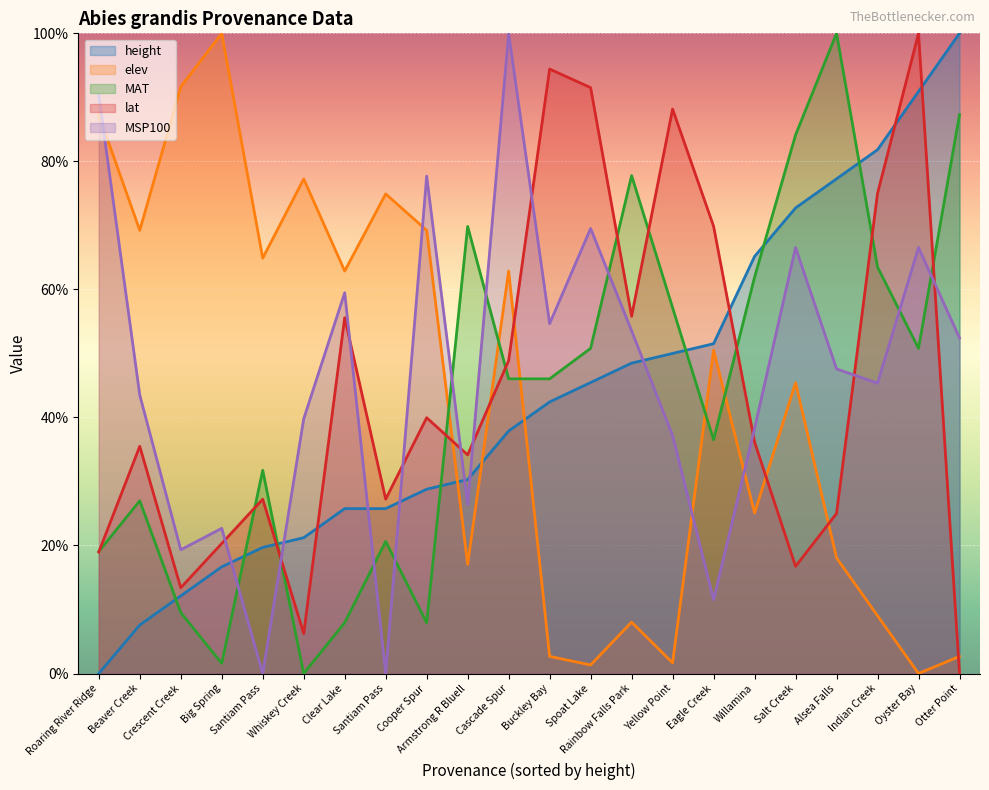

How many times do MAT and lat cross each other?

10